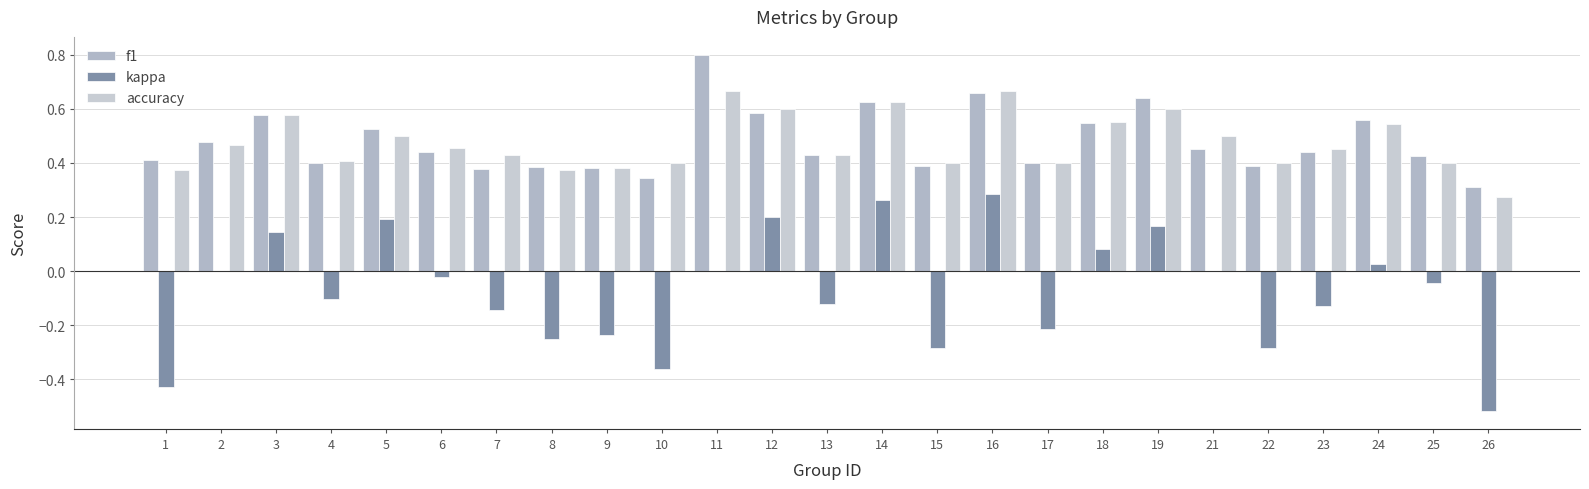

Count the number of categories in the chart.

25